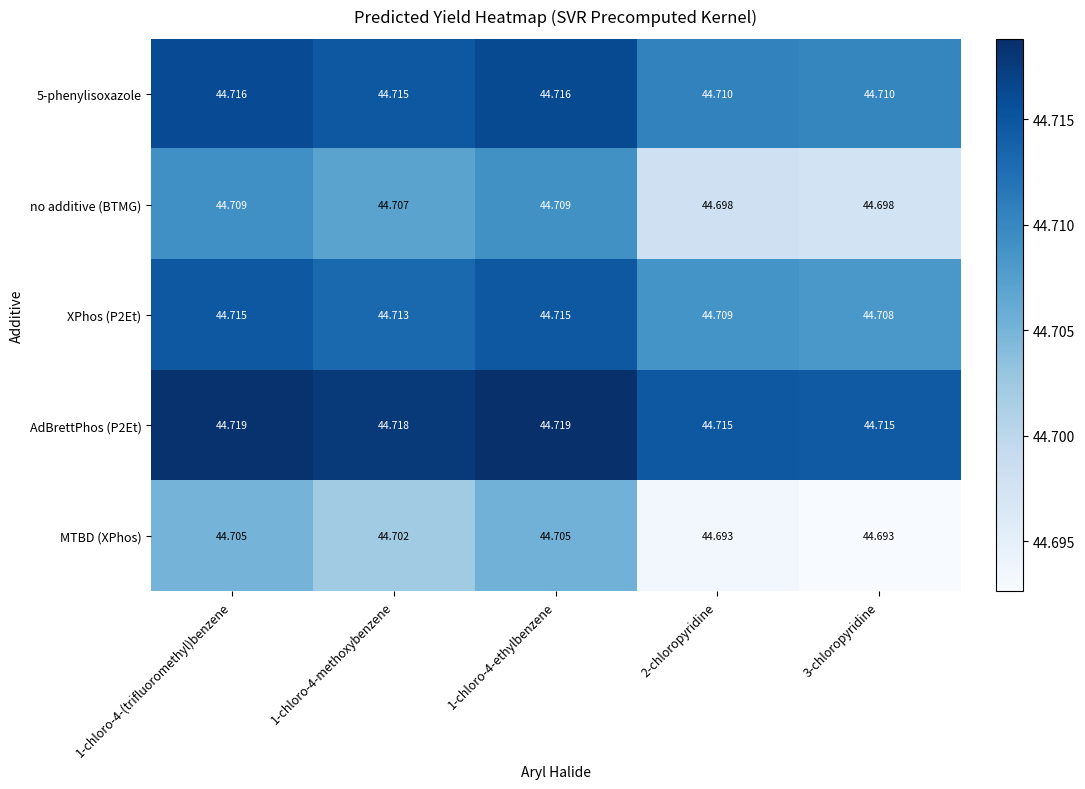

Between 1-chloro-4-ethylbenzene and 3-chloropyridine, which series saw the biggest shift?

MTBD (XPhos)